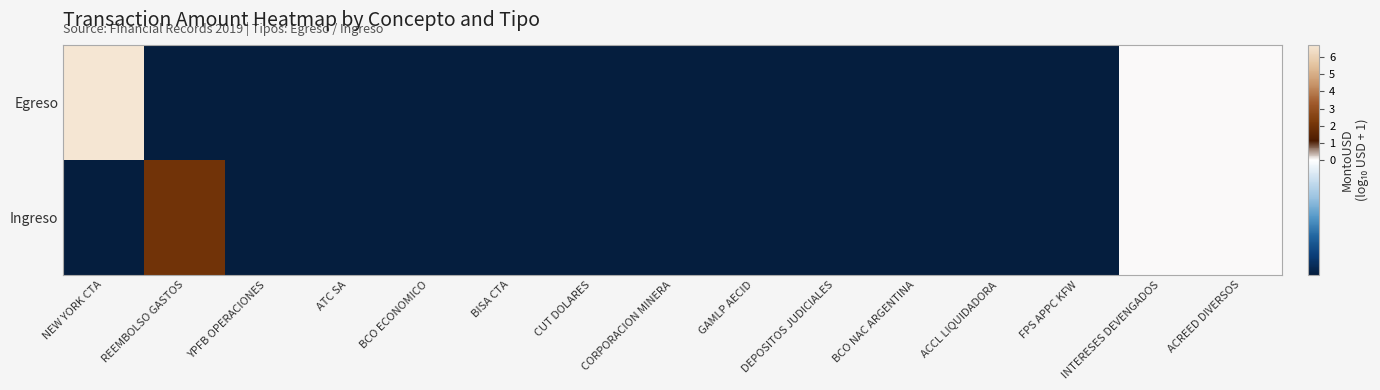

Rank the series by their average value, from lowest to highest.

Ingreso, Egreso